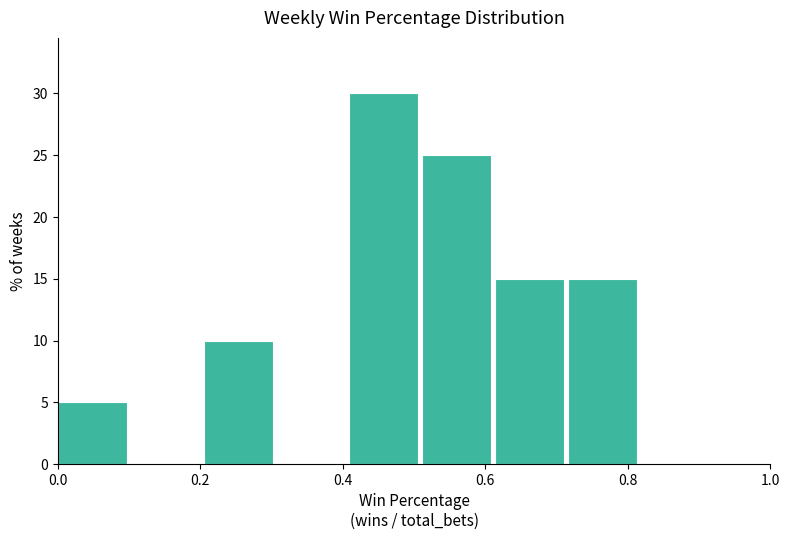

What is the height of the bar covering 0.00 to 0.10 on the x-axis? Neither the bar edges nor the heights are printed on the chart, so give them approximately, as read against the axes.

5